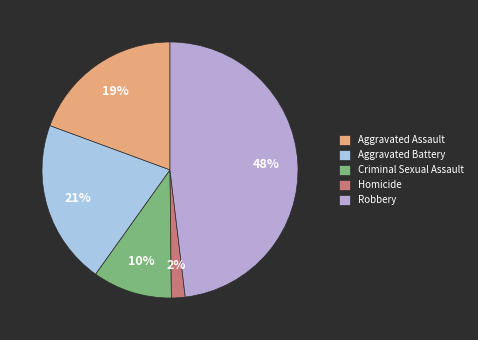

How many slices are in this pie chart?

5